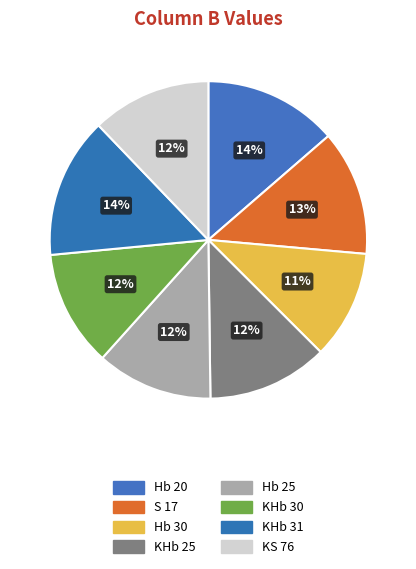

Is it true that Hb 30 is 11% of the pie?

True